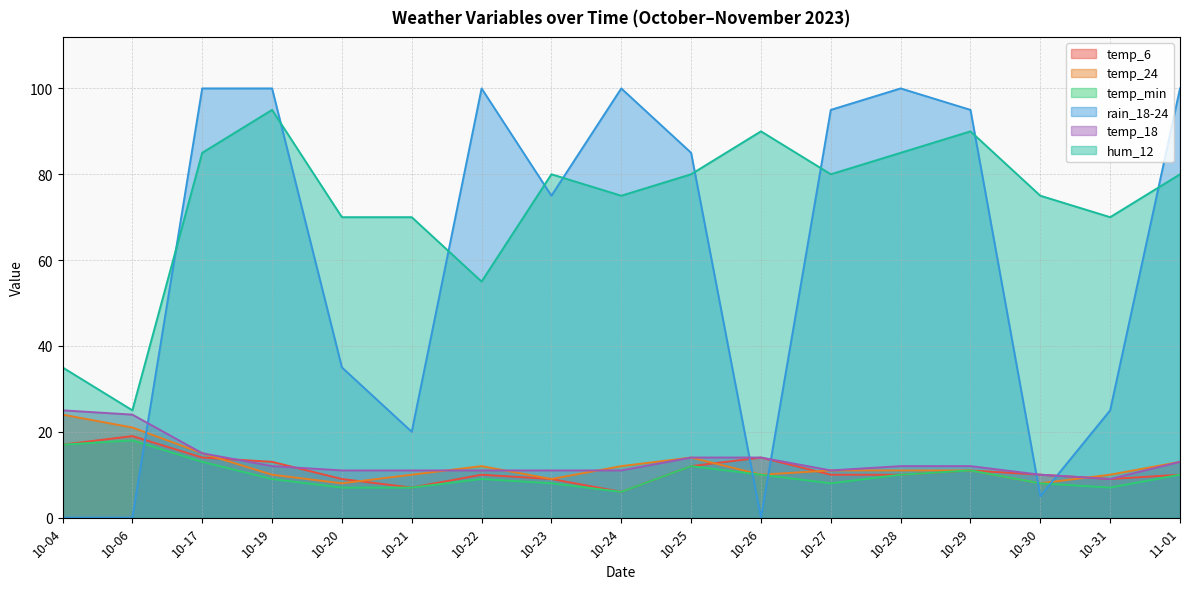

How many interior local peaks does the temp_min series have?

4